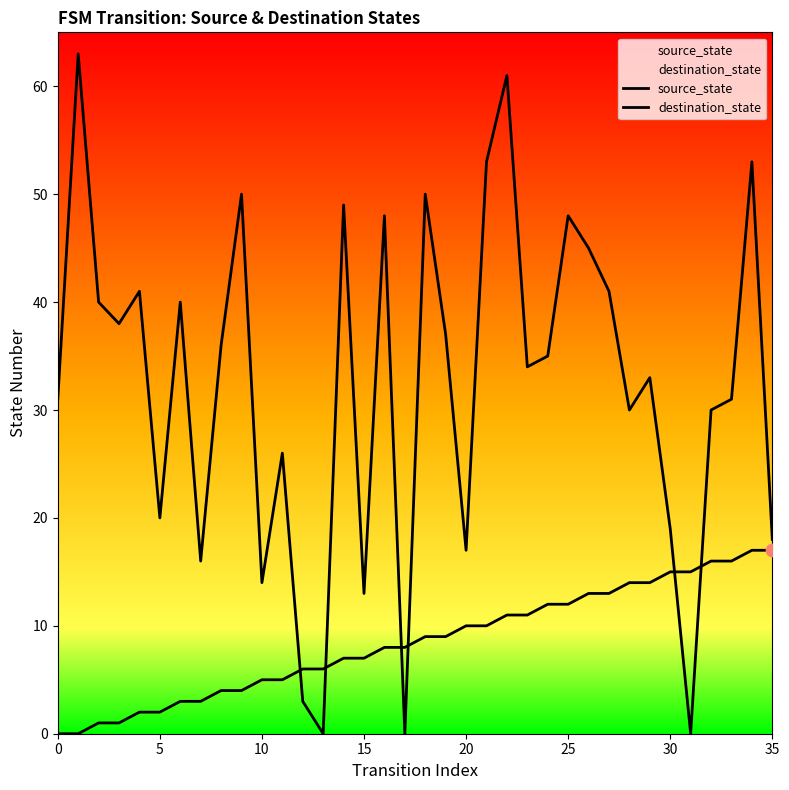

At how many categories does at least one series exceed 26?

24